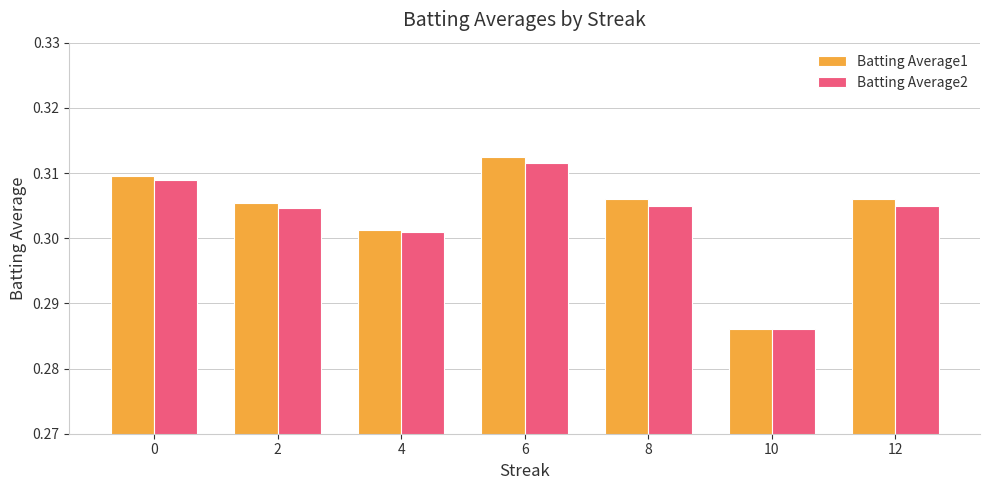

What is the total value across all series at 4?

0.6